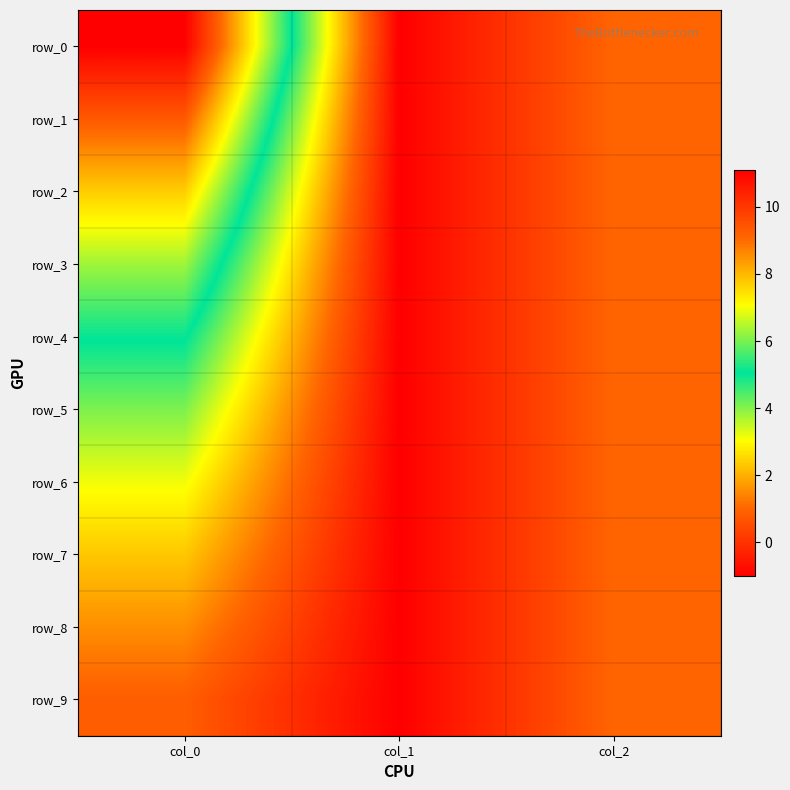

Reading left to right, transcribe all the data shown in this chart.

row_0: 11.1	-1.0	1.0
row_1: 9.3	-1.0	1.0
row_2: 7.7	-1.0	1.0
row_3: 6.3	-1.0	1.0
row_4: 5.1	-1.0	1.0
row_5: 4.1	-1.0	1.0
row_6: 3.1	-1.0	1.0
row_7: 2.3	-1.0	1.0
row_8: 1.6	-1.0	1.0
row_9: 0.9	-1.0	1.0